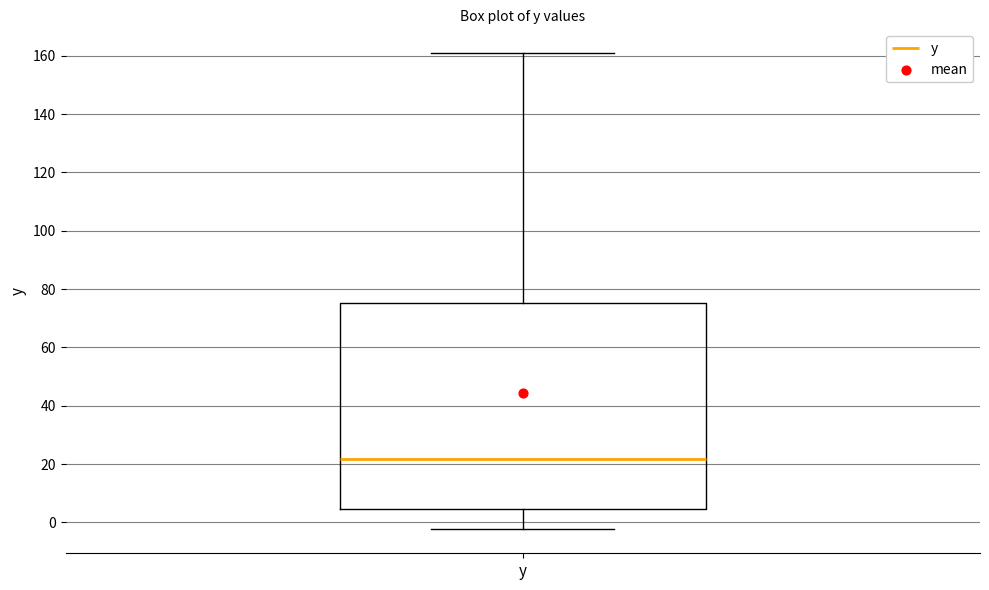

Where does the upper whisker of the box for y end on the y-axis? The values are not printed on the chart, so give them approximately, as read against the axis.

160